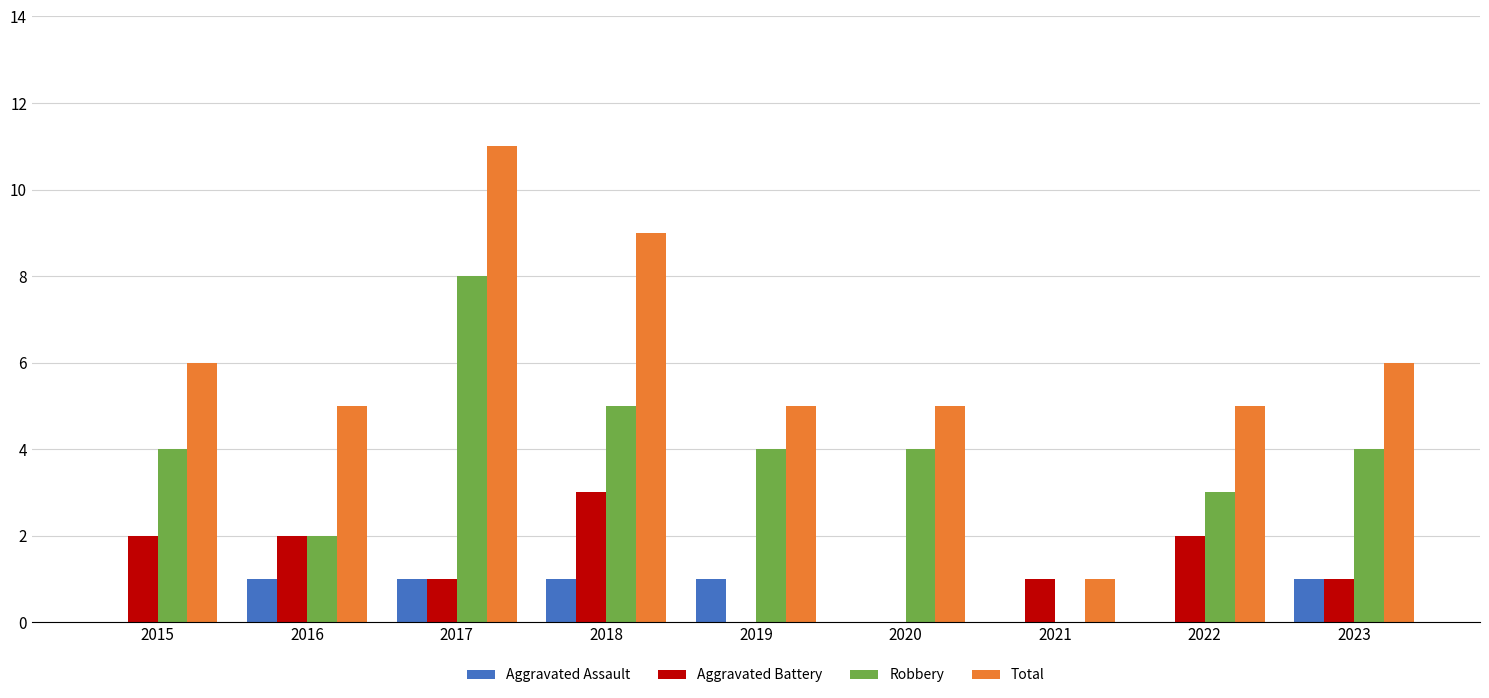

What is the sum of the Total values at 2019 and 2018?

14